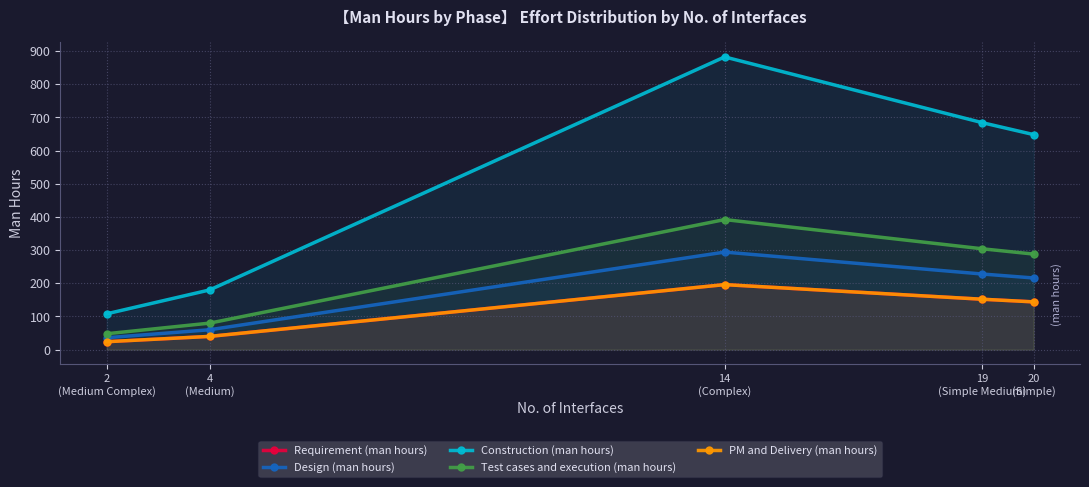

Reading left to right, what are all the values shown in this chart?

Requirement (man hours): 2
(Medium Complex)=24	4
(Medium)=40	14
(Complex)=196	19
(Simple Medium)=152	20
(Simple)=144
Design (man hours): 2
(Medium Complex)=36	4
(Medium)=60	14
(Complex)=294	19
(Simple Medium)=228	20
(Simple)=216
Construction (man hours): 2
(Medium Complex)=108	4
(Medium)=180	14
(Complex)=882	19
(Simple Medium)=684	20
(Simple)=648
Test cases and execution (man hours): 2
(Medium Complex)=48	4
(Medium)=80	14
(Complex)=392	19
(Simple Medium)=304	20
(Simple)=288
PM and Delivery (man hours): 2
(Medium Complex)=24	4
(Medium)=40	14
(Complex)=196	19
(Simple Medium)=152	20
(Simple)=144